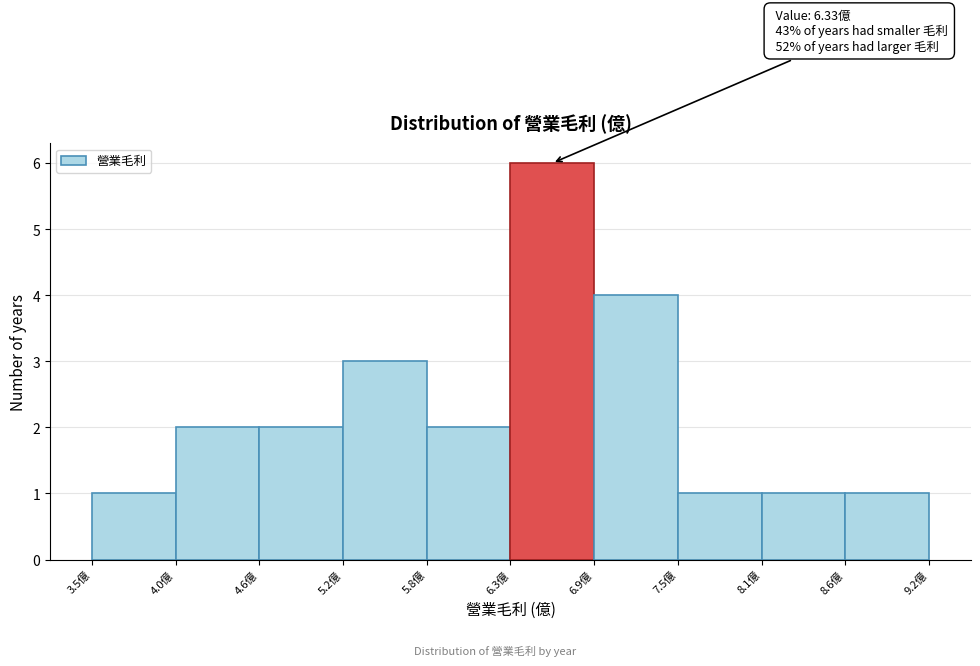

Over which range of the x-axis is the bar tallest?

6.3 to 6.9